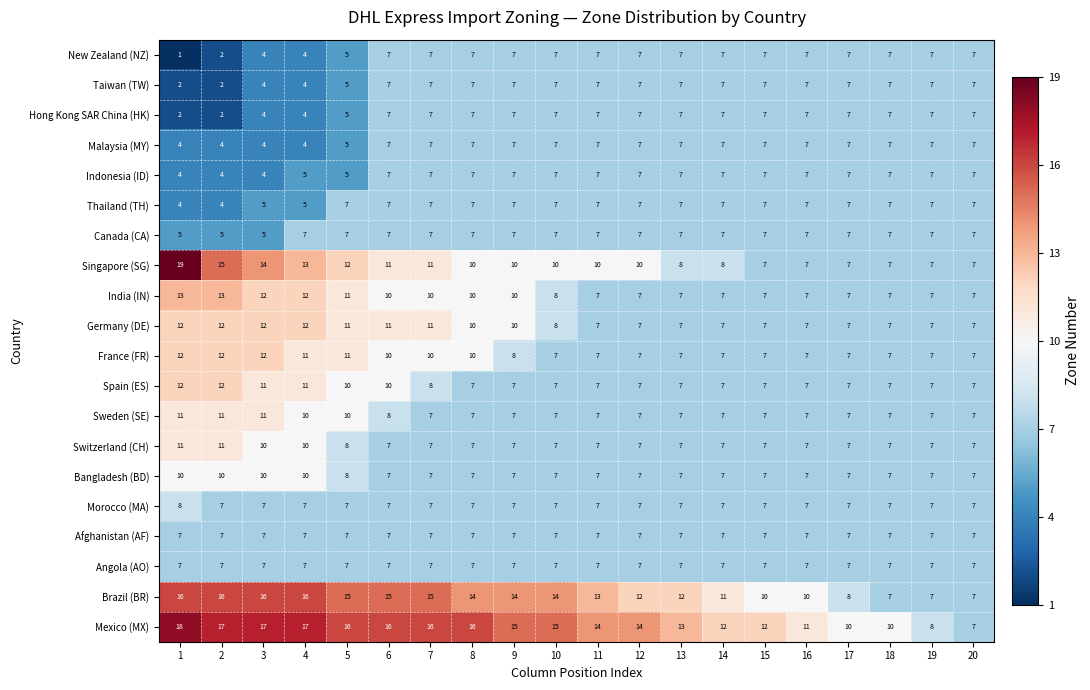

True or false: Singapore (SG) has a value of 13 at 4.

True